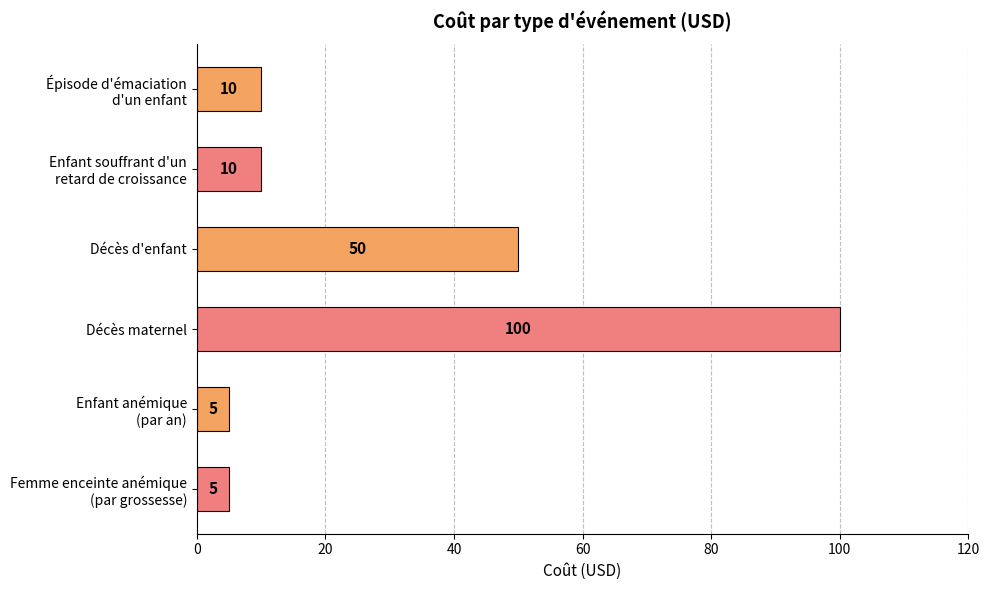

The value at Décès d'enfant is 50. True or false?

True